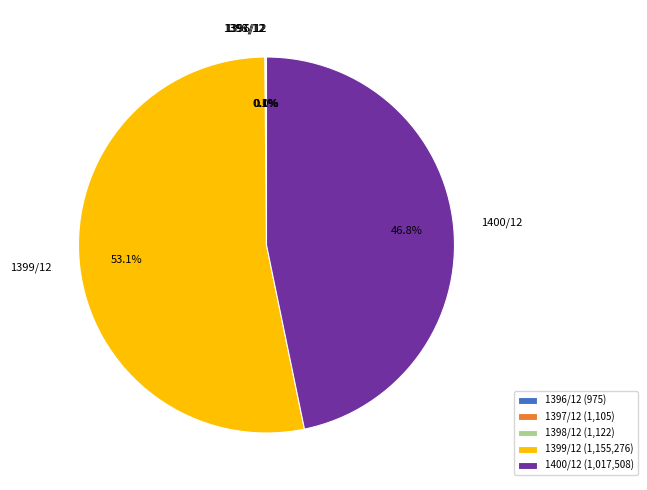

To the nearest percent, what is the average slice percentage?

20%